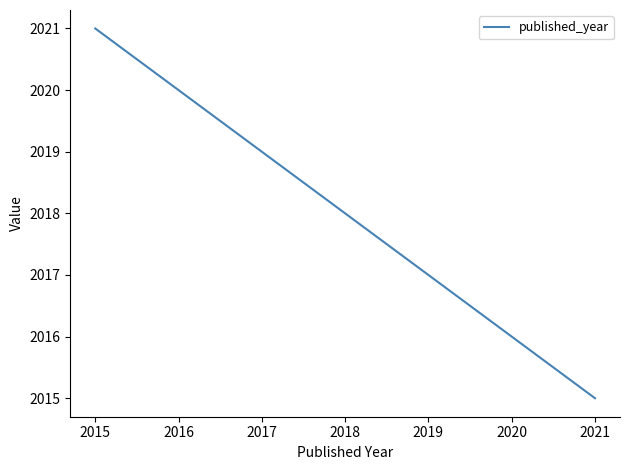

Between 2020 and 2015, which is larger?

2015